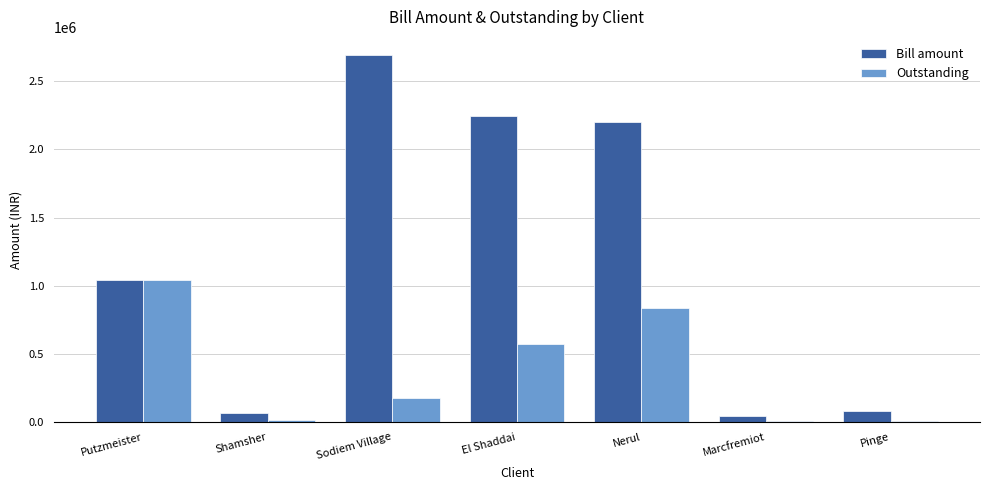

Count the number of data series in this chart.

2